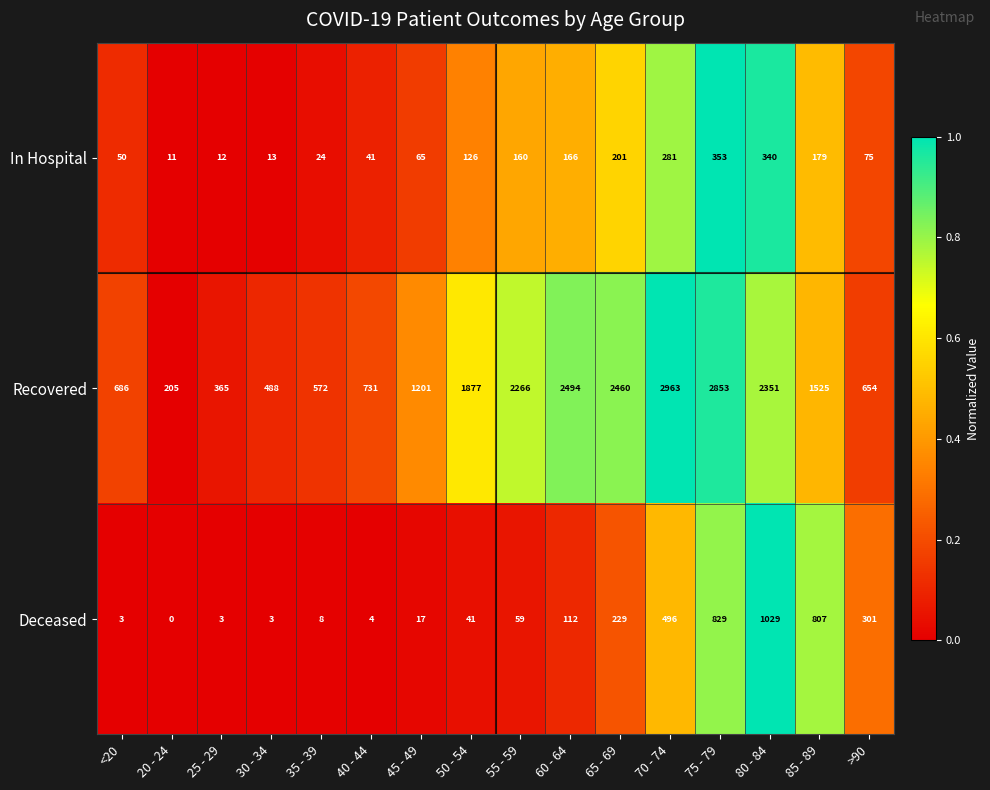

The value of Deceased at 35 - 39 is 4. True or false?

False